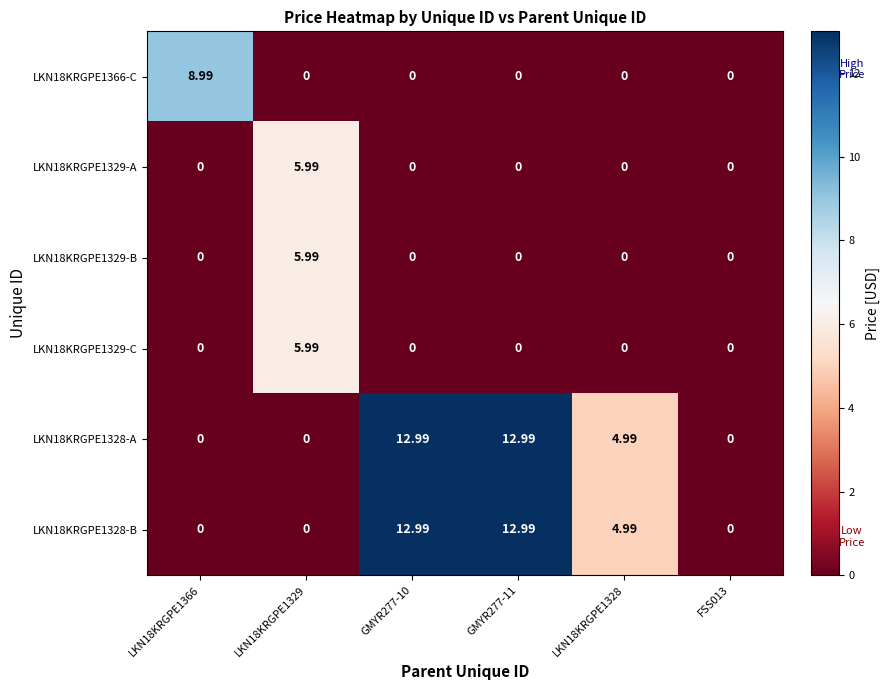

What is the total value across all series at LKN18KRGPE1329?

18.0